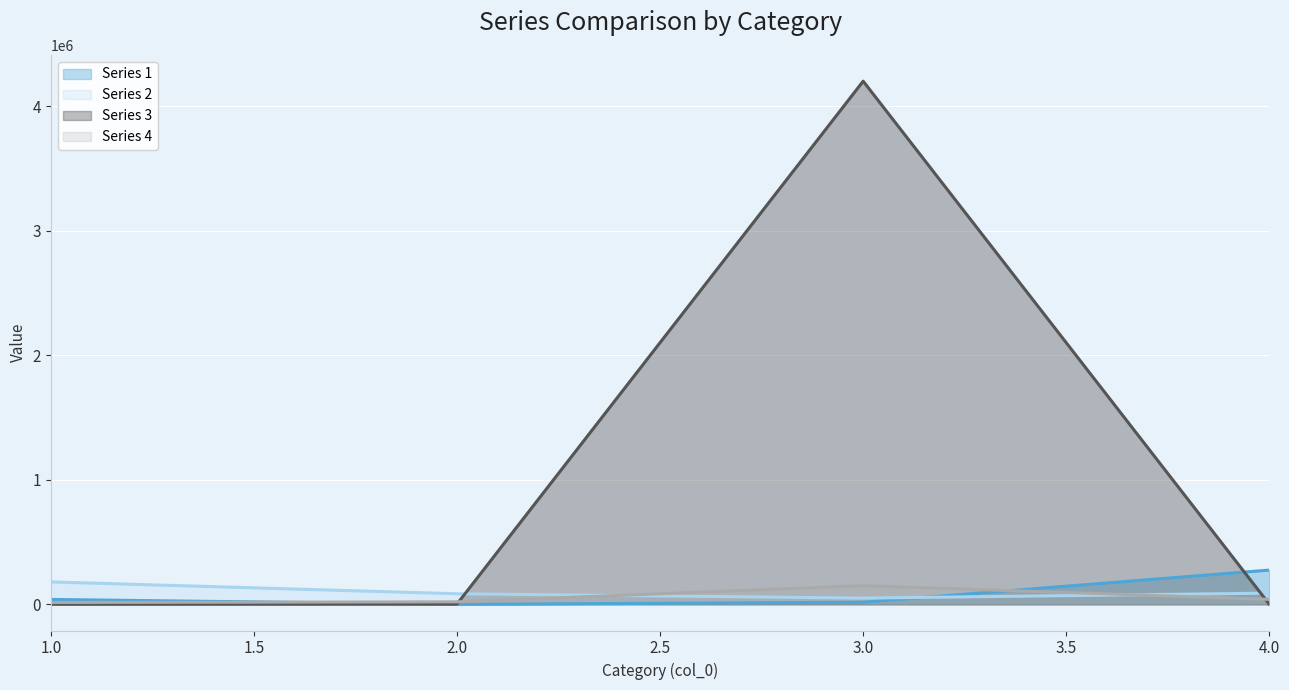

True or false: 2 has more than 1 points higher than both neighbors.

False